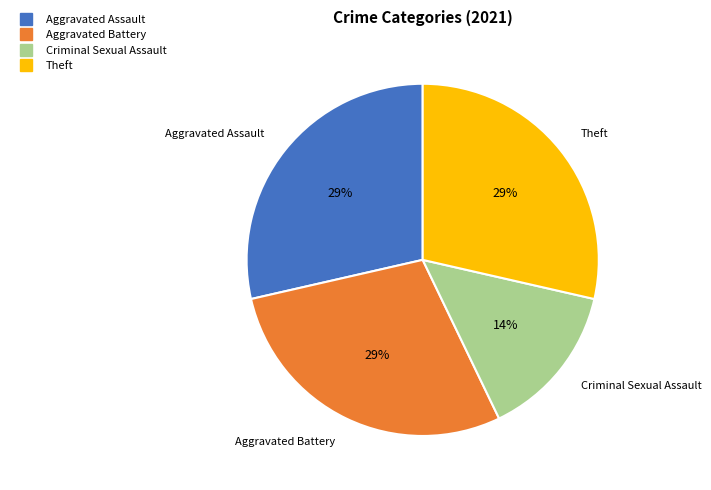

Count the number of slices in the pie.

4